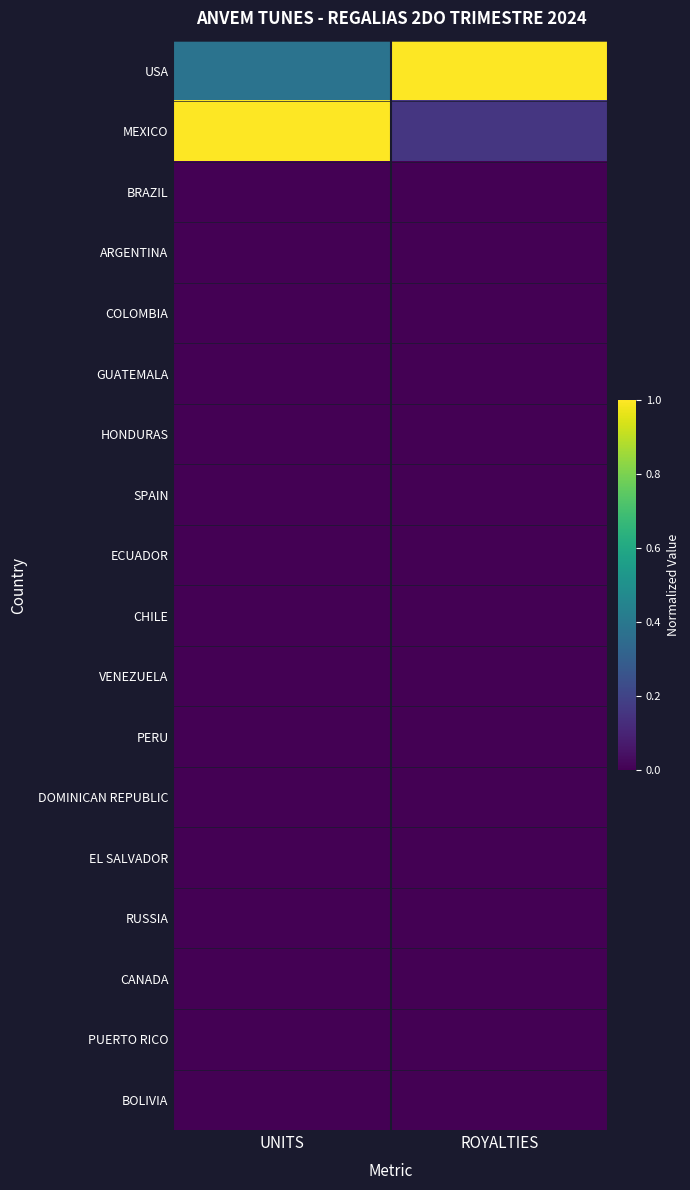

Reading right to left, transcribe all the data shown in this chart.

USA: ROYALTIES=1.0	UNITS=0.4
MEXICO: ROYALTIES=0.2	UNITS=1.0
BRAZIL: ROYALTIES=0.0	UNITS=0.0
ARGENTINA: ROYALTIES=0.0	UNITS=0.0
COLOMBIA: ROYALTIES=0.0	UNITS=0.0
GUATEMALA: ROYALTIES=0.0	UNITS=0.0
HONDURAS: ROYALTIES=0.0	UNITS=0.0
SPAIN: ROYALTIES=0.0	UNITS=0.0
ECUADOR: ROYALTIES=0.0	UNITS=0.0
CHILE: ROYALTIES=0.0	UNITS=0.0
VENEZUELA: ROYALTIES=0.0	UNITS=0.0
PERU: ROYALTIES=0.0	UNITS=0.0
DOMINICAN REPUBLIC: ROYALTIES=0.0	UNITS=0.0
EL SALVADOR: ROYALTIES=0.0	UNITS=0.0
RUSSIA: ROYALTIES=0.0	UNITS=0.0
CANADA: ROYALTIES=0.0	UNITS=0.0
PUERTO RICO: ROYALTIES=0.0	UNITS=0.0
BOLIVIA: ROYALTIES=0.0	UNITS=0.0